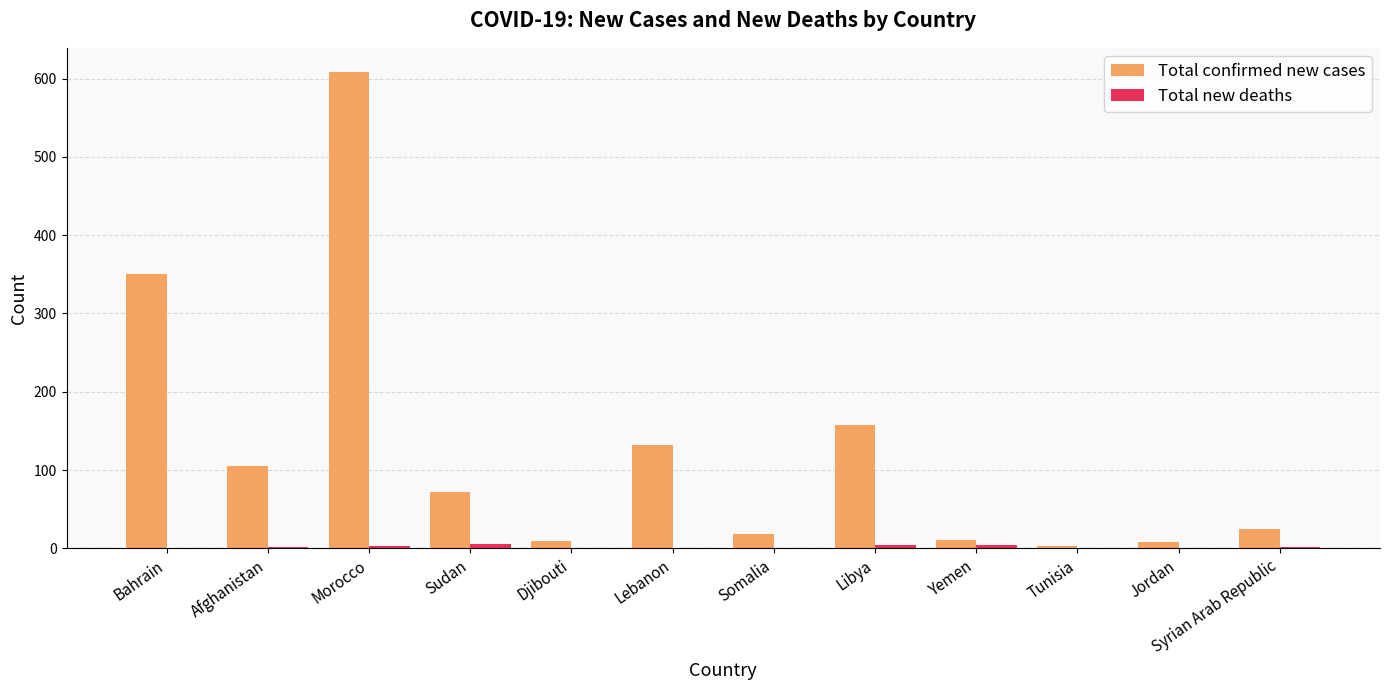

At which label is Total confirmed new cases closest to 306?

Bahrain